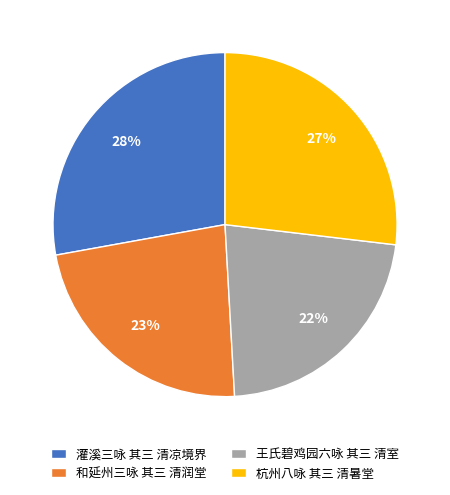

To the nearest percent, what is the difference between the largest and smallest slice percentages?

6%